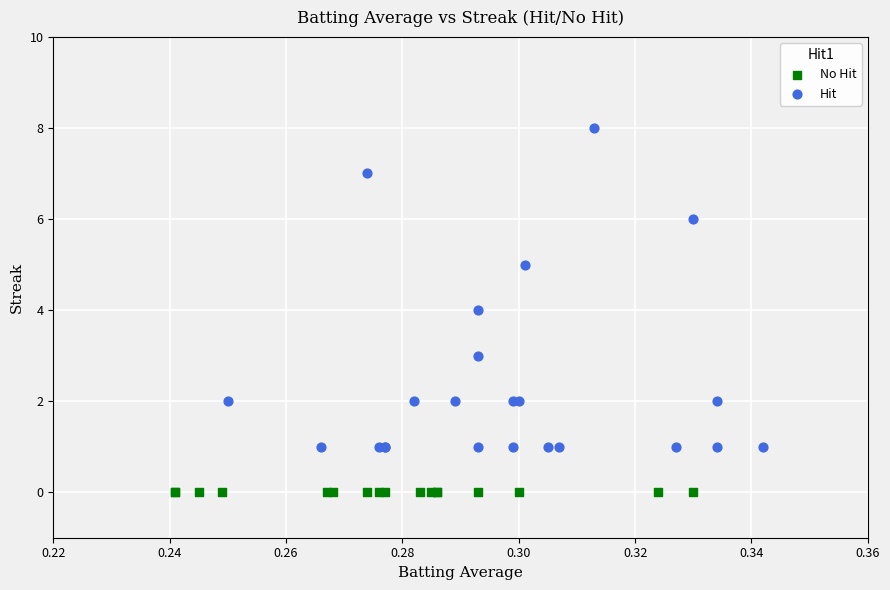

Which series reaches the maximum Y coordinate?

Hit